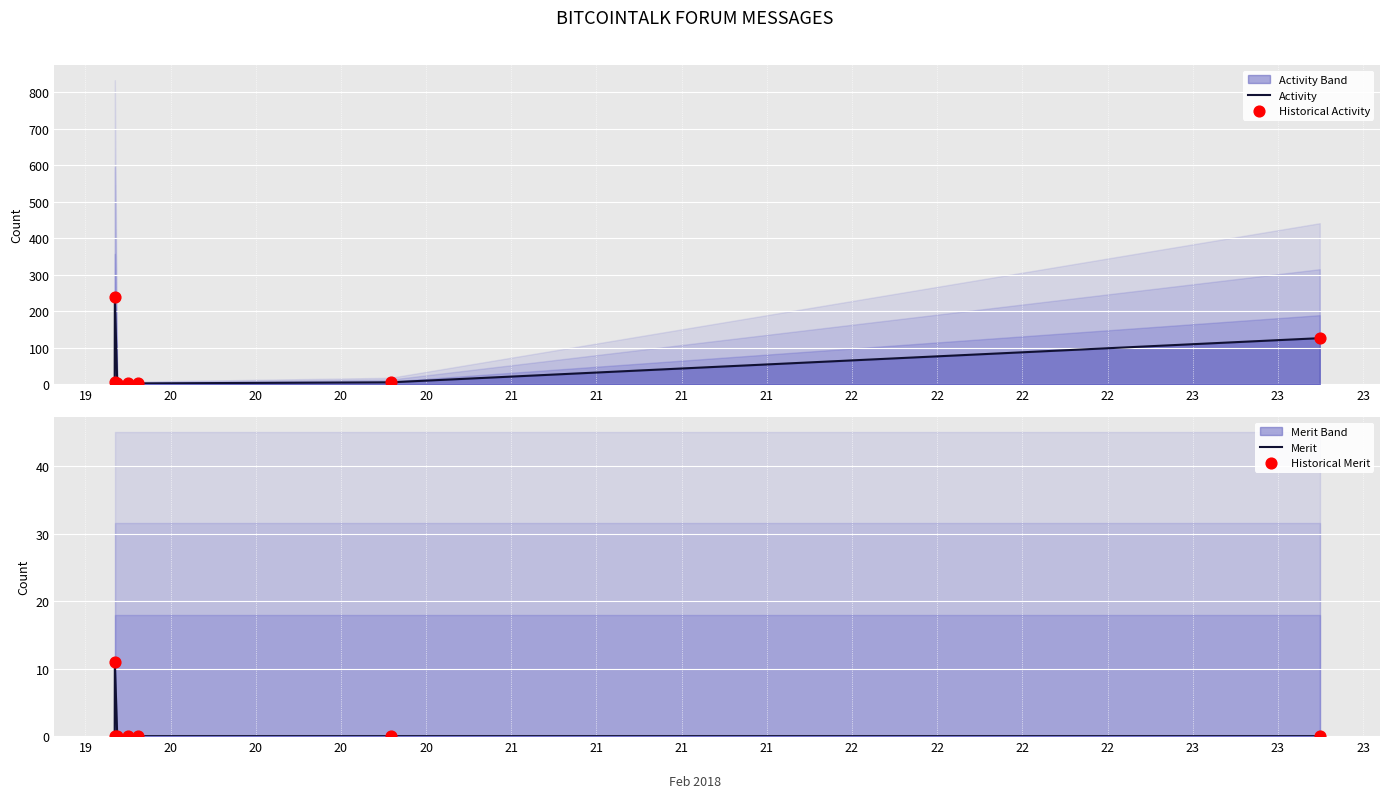

What is the total value across all series at 21?

10